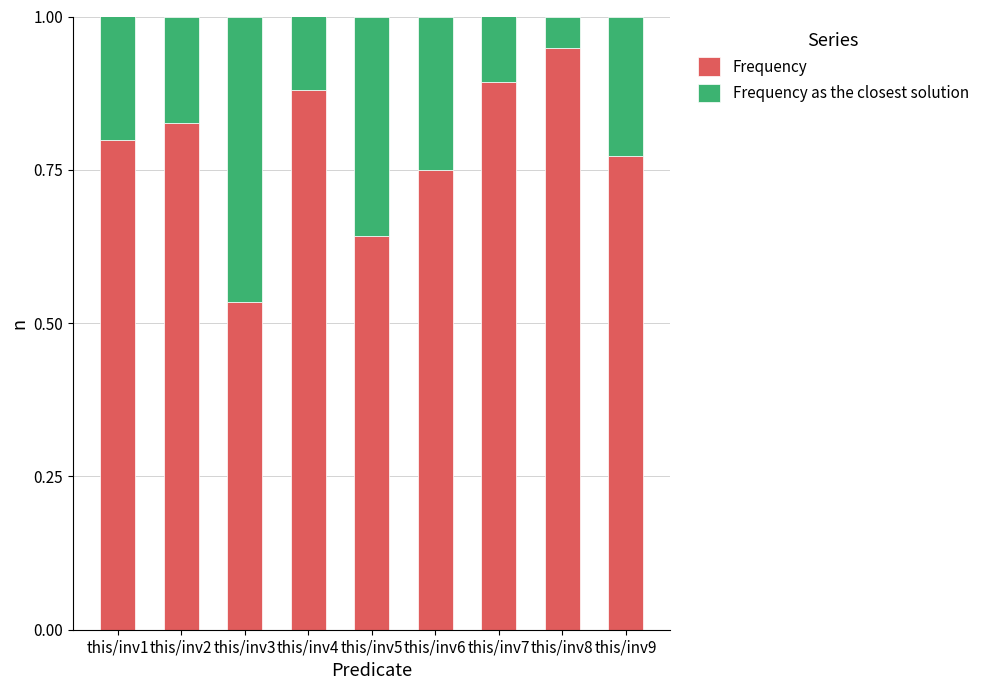

Which category has the highest value in the Frequency series?

this/inv8